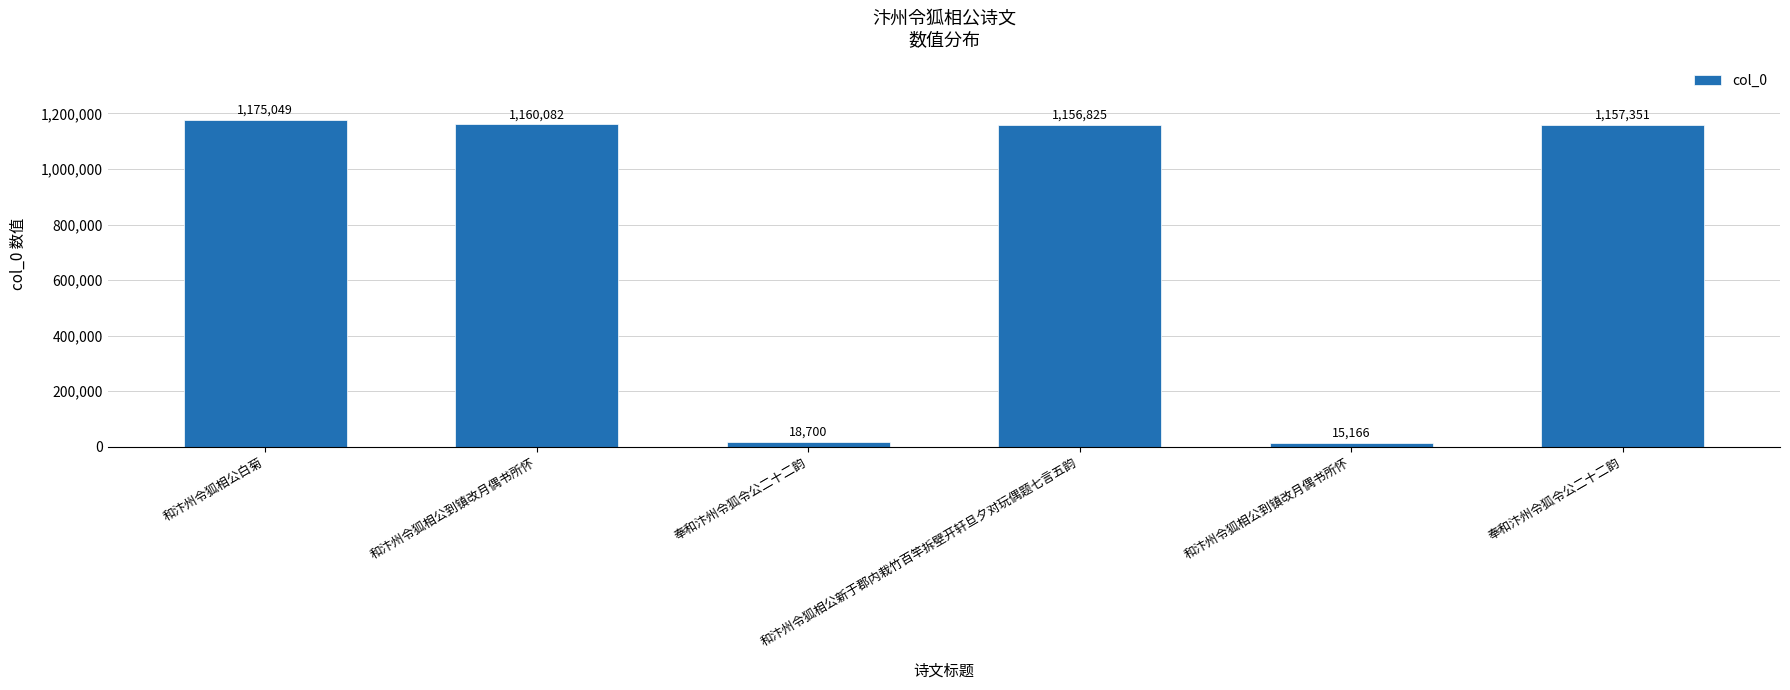

What is the change in value from 奉和汴州令狐令公二十二韵 to 和汴州令狐相公新于郡内栽竹百竿拆壁开轩旦夕对玩偶题七言五韵?

+1138125